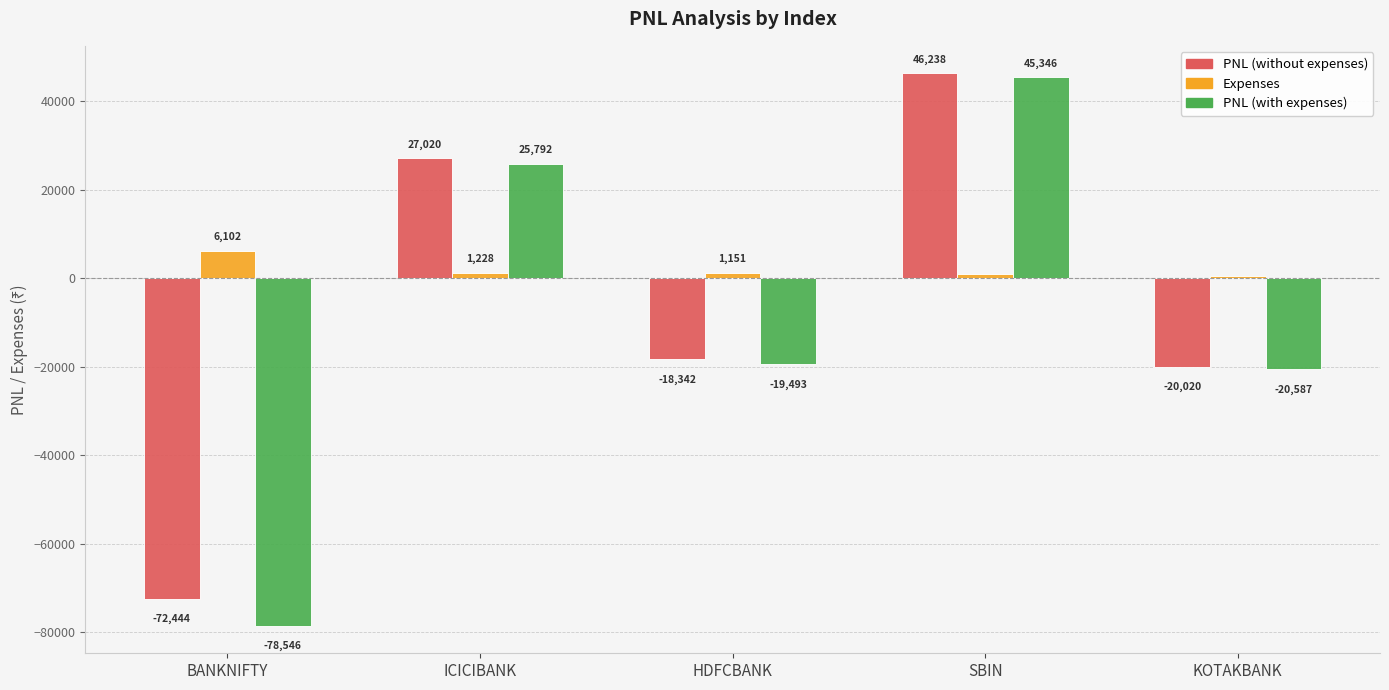

What is the label of the 1st bar from the right?

KOTAKBANK